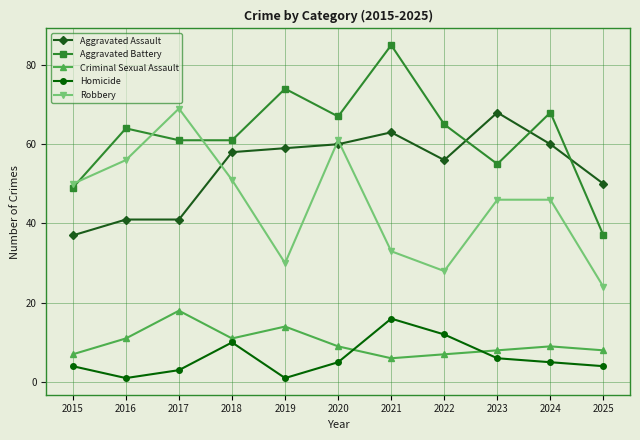

Which category has the lowest value in the Robbery series?

2025